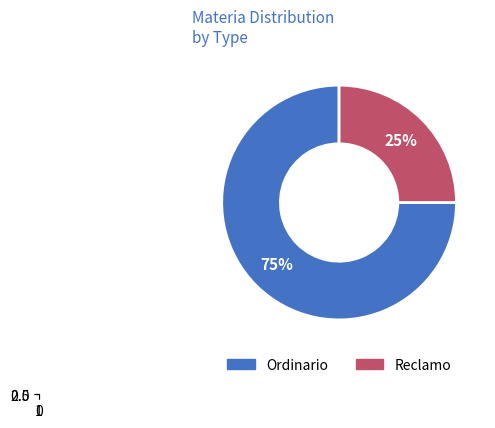

Rank the categories by value from lowest to highest.

Reclamo, Ordinario